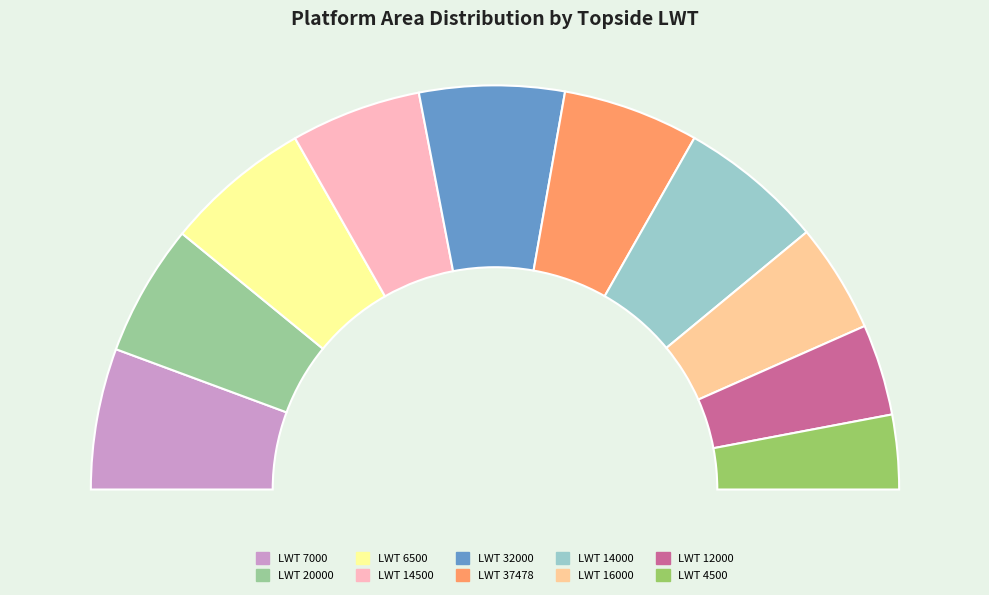

Does 4500 represent more than half of the total?

No